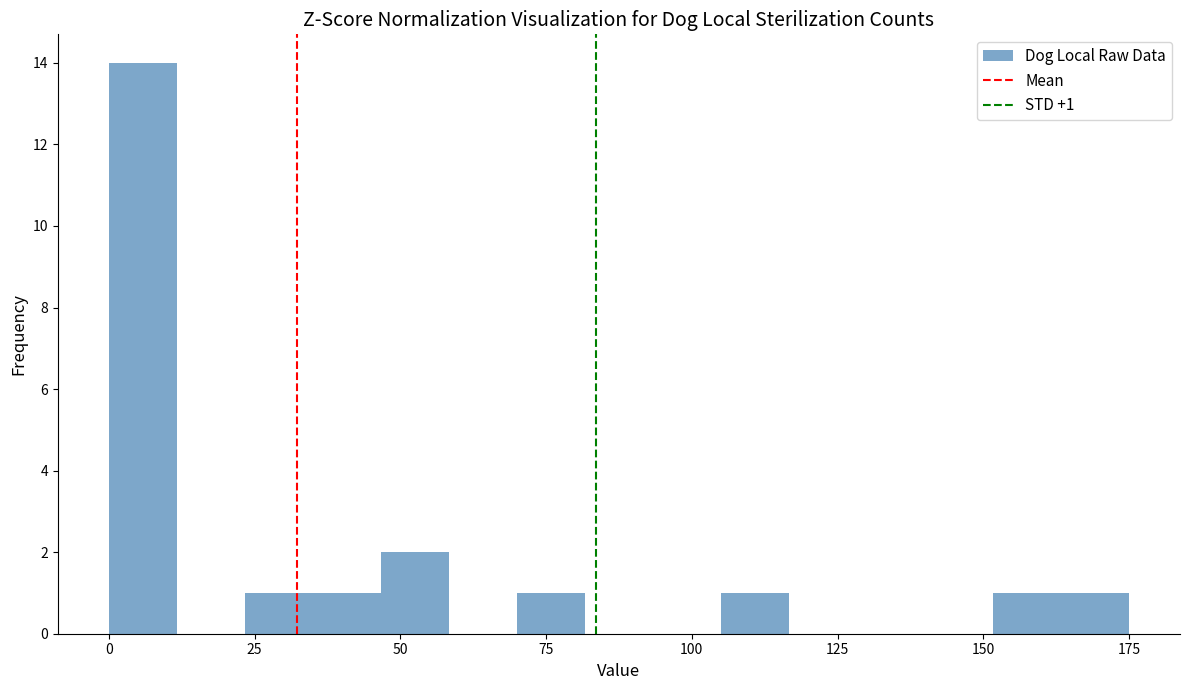

Read against the x-axis, roughly where is the centre of the tallest bar?

5